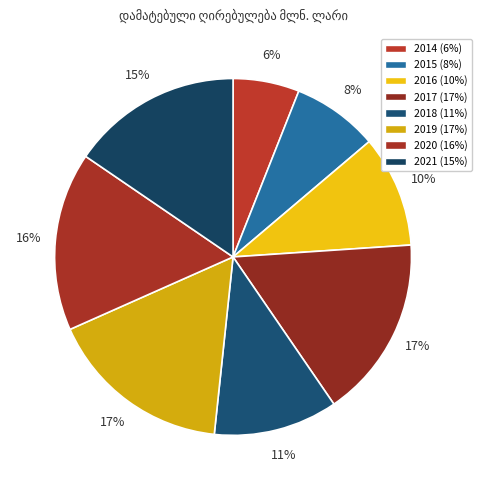

To the nearest percent, what portion does 2016 represent?

10%